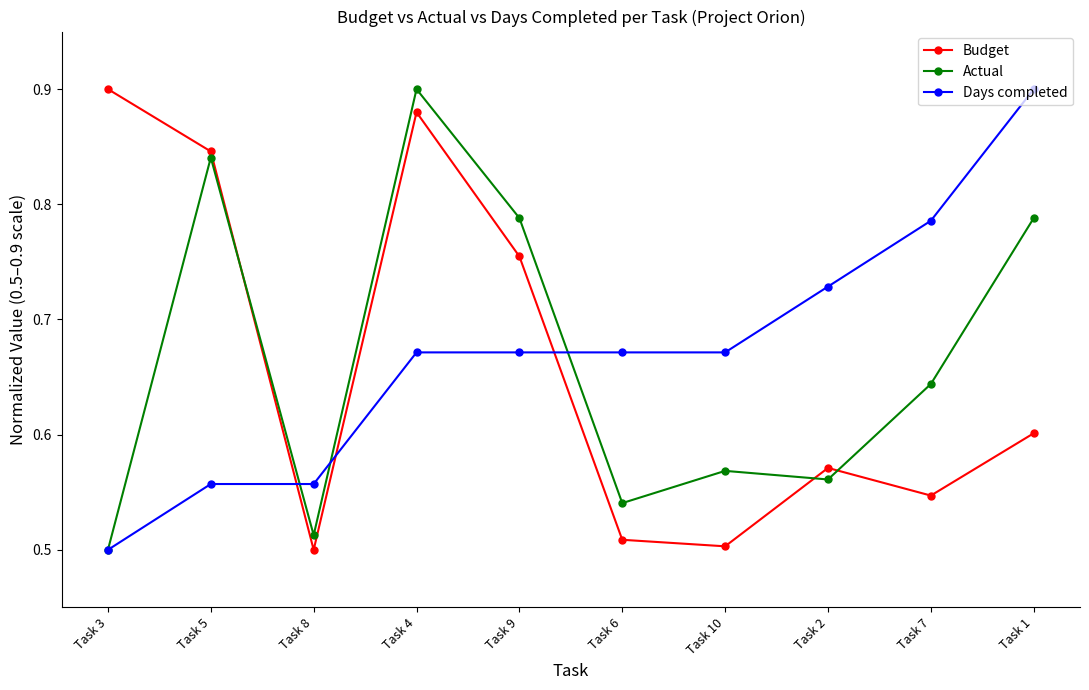

Which series changed the most between Task 3 and Task 5?

Actual